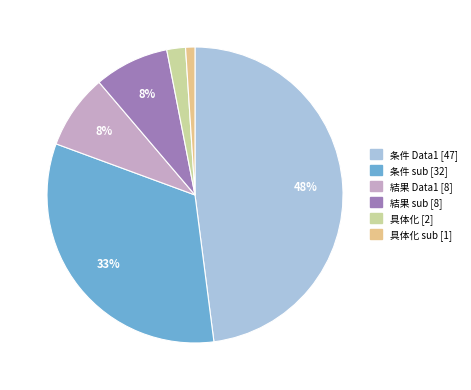

What percentage is the 具体化 sub [1] slice, to the nearest percent?

1%